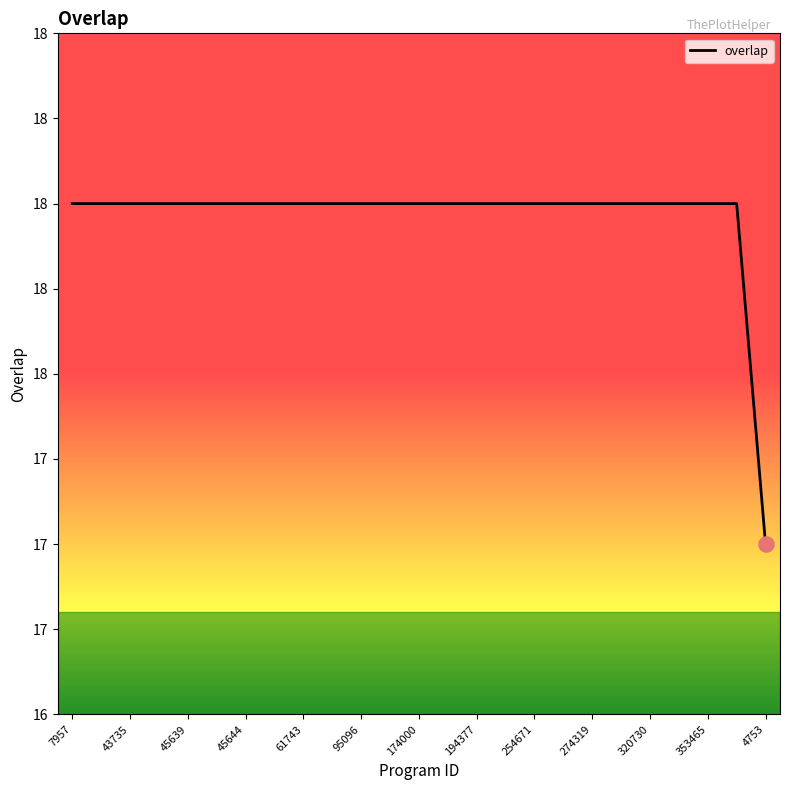

Does the chart have visible grid lines?

No